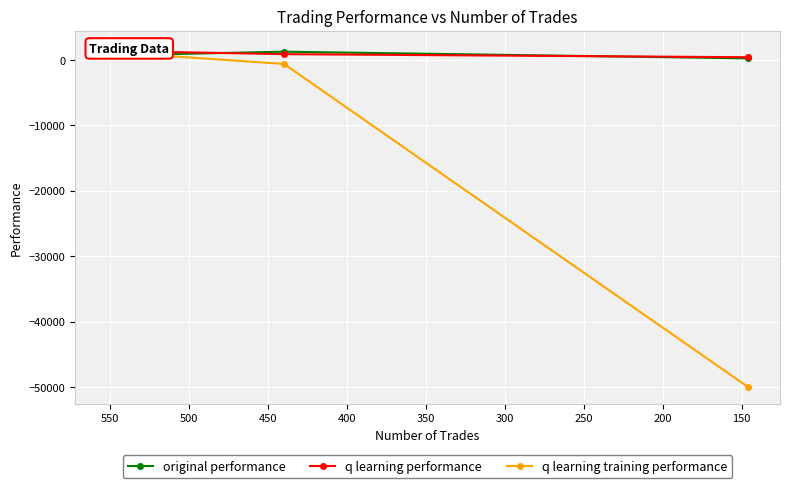

What is the sum of all original performance values?

3130.4